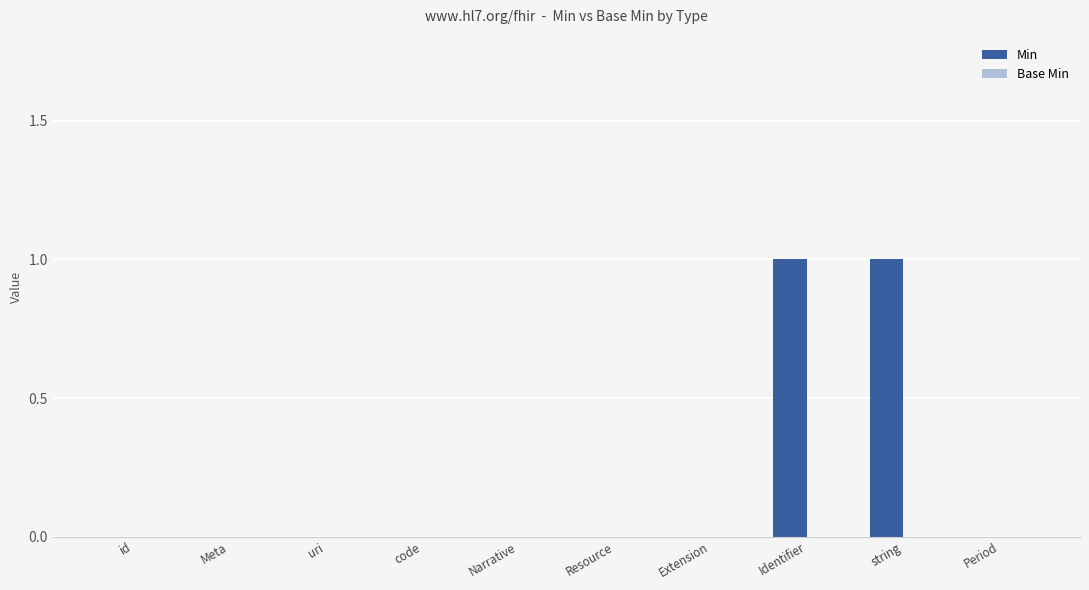

Which has a higher value, Identifier or id?

Identifier